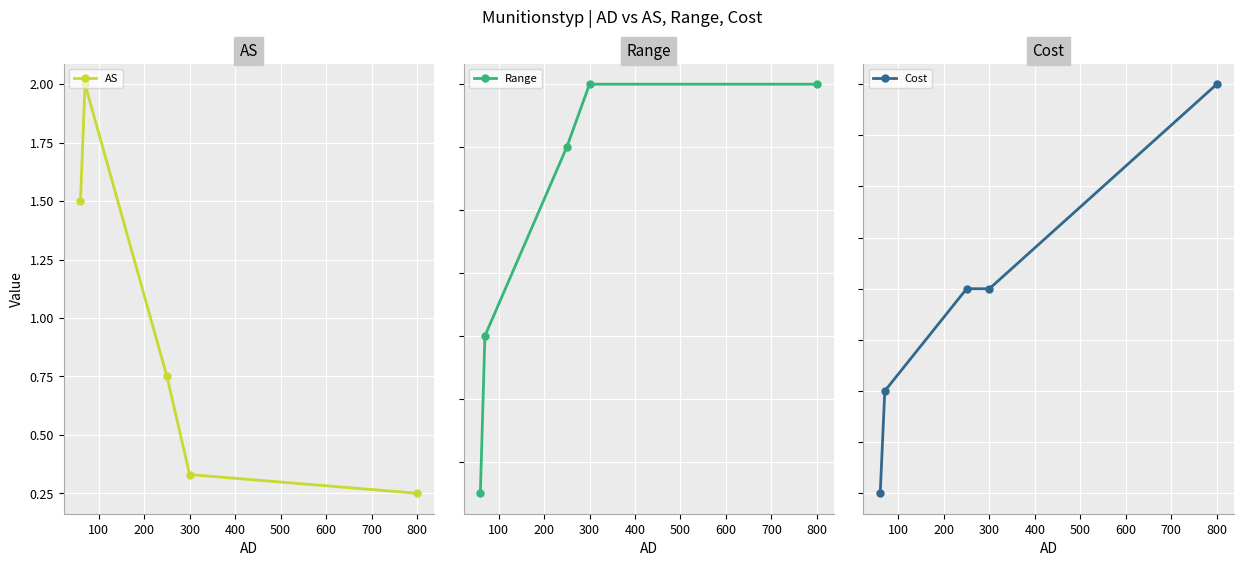

What is the maximum value for AS?

2.0